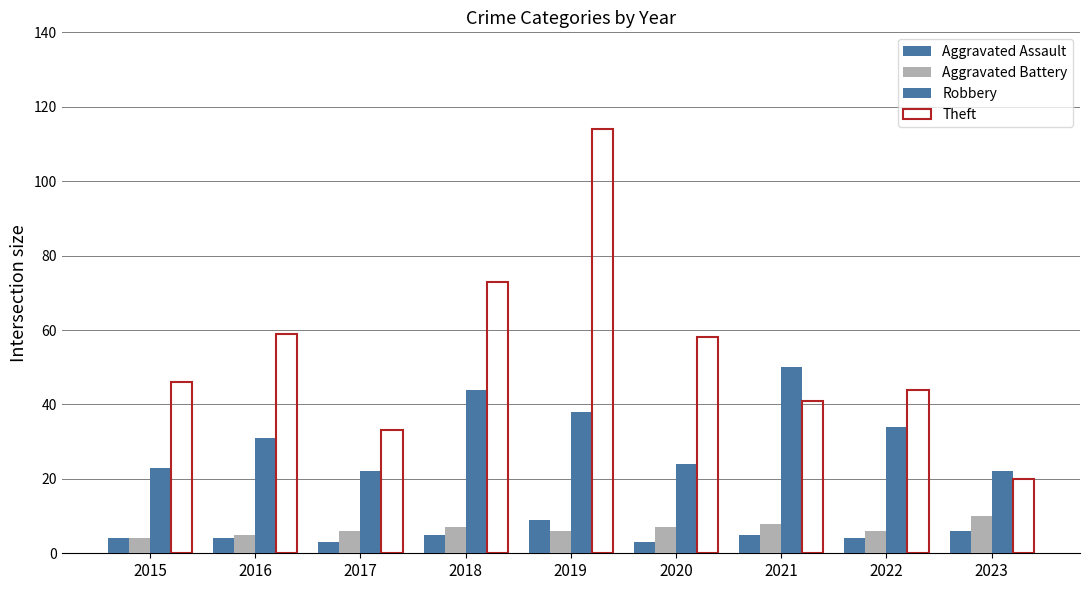

Are the bars horizontal?

No